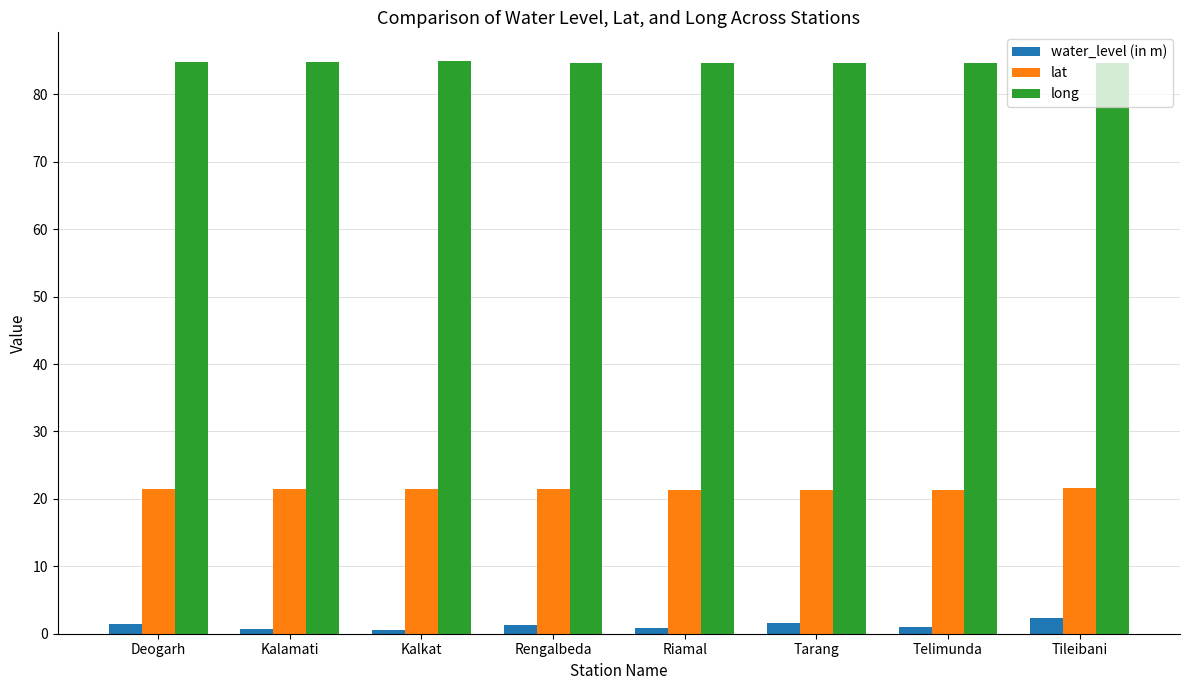

Rank the series at Rengalbeda from highest to lowest value.

long, lat, water_level (in m)